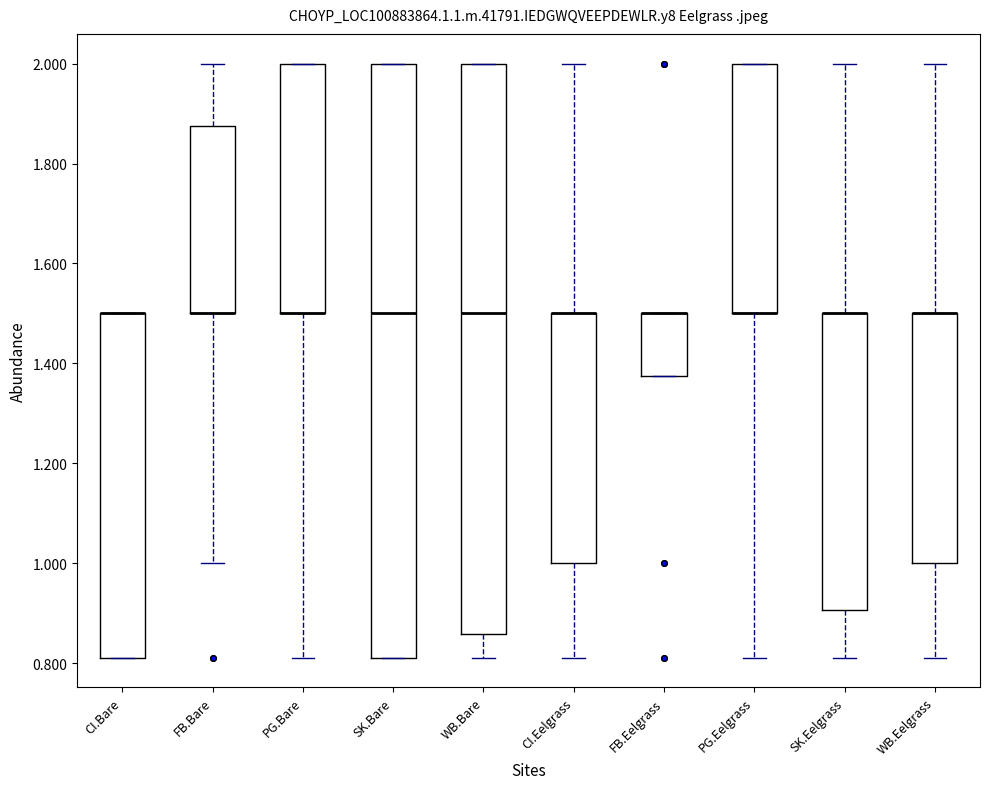

Reading left to right, transcribe this box plot: for each box, give where its median line is, the range the box spans, and where its two whiskers end, as read against the y-axis. The values are not printed on the chart, so give them approximately, as read against the axis.

CI.Bare: median 1.50 (drawn on the box's upper edge), box 0.82 to 1.50, whiskers 0.82 to 1.50
FB.Bare: median 1.50 (drawn on the box's lower edge), box 1.50 to 1.88, whiskers 1.00 to 2.00
PG.Bare: median 1.50 (drawn on the box's lower edge), box 1.50 to 2.00, whiskers 0.82 to 2.00
SK.Bare: median 1.50, box 0.82 to 2.00, whiskers 0.82 to 2.00
WB.Bare: median 1.50, box 0.86 to 2.00, whiskers 0.82 to 2.00
CI.Eelgrass: median 1.50 (drawn on the box's upper edge), box 1.00 to 1.50, whiskers 0.82 to 2.00
FB.Eelgrass: median 1.50 (drawn on the box's upper edge), box 1.38 to 1.50, whiskers 1.38 to 1.50
PG.Eelgrass: median 1.50 (drawn on the box's lower edge), box 1.50 to 2.00, whiskers 0.82 to 2.00
SK.Eelgrass: median 1.50 (drawn on the box's upper edge), box 0.90 to 1.50, whiskers 0.82 to 2.00
WB.Eelgrass: median 1.50 (drawn on the box's upper edge), box 1.00 to 1.50, whiskers 0.82 to 2.00